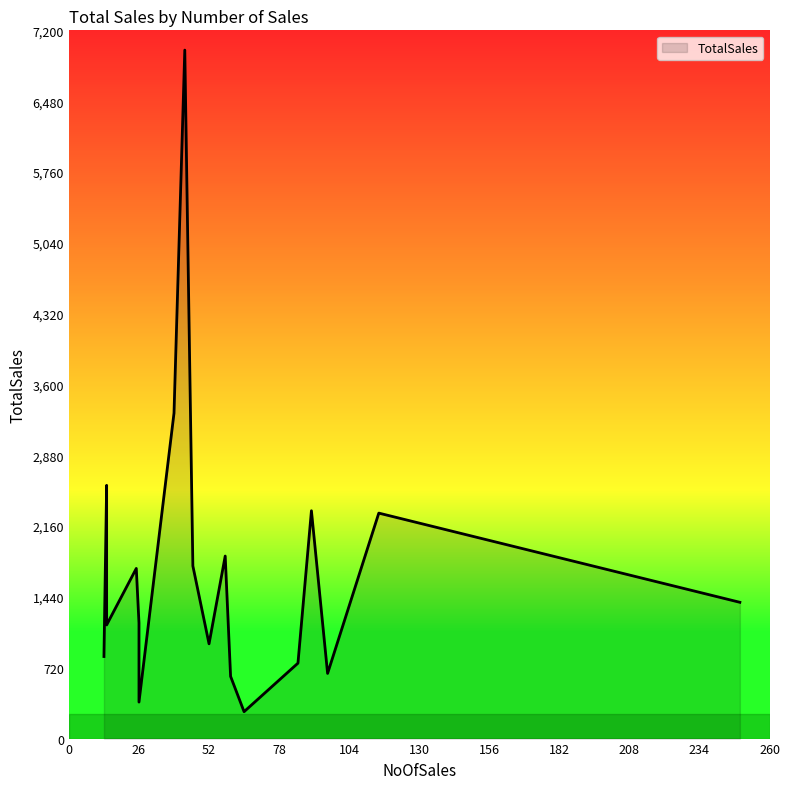

What is the minimum value shown in the chart?

273.4